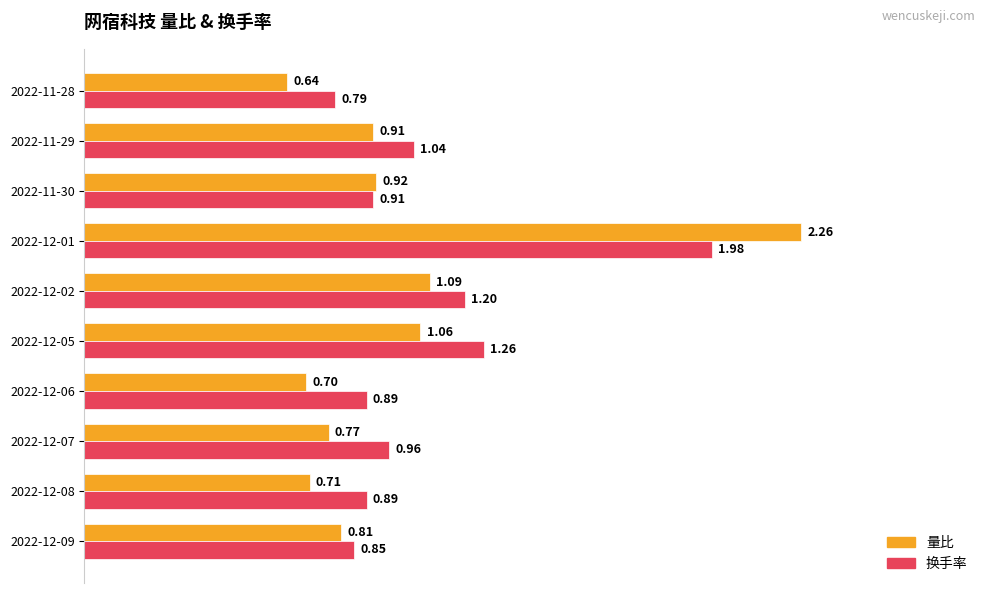

Which series has the largest range (max minus min)?

量比